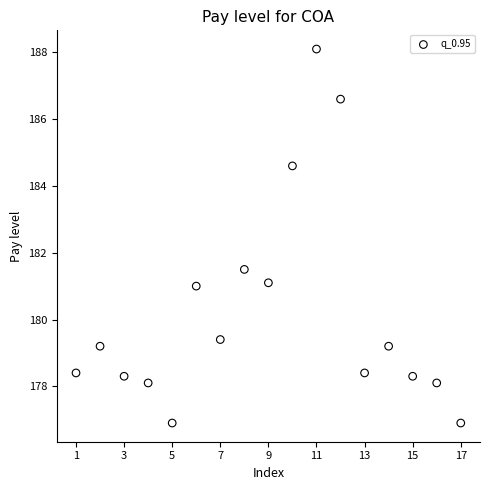

What is the range of Y values (max minus min)?

11.2